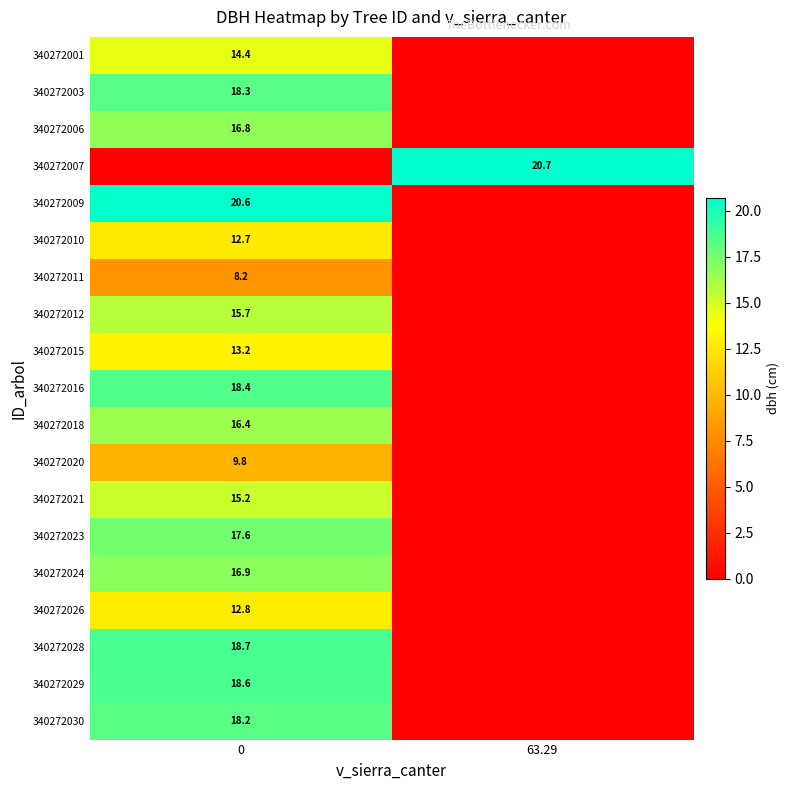

Is it true that 340272015 equals 13.2 at 0?

True